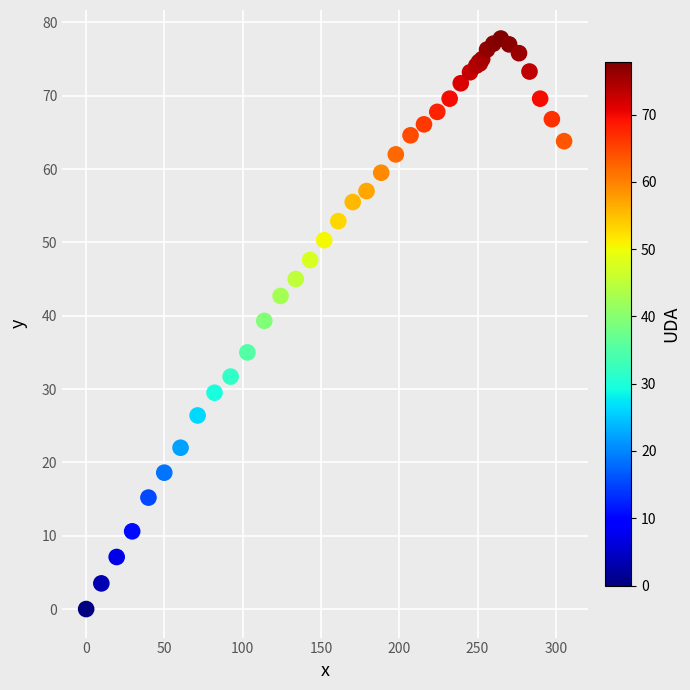

What Y value in the scatter plot is closest to 38?

39.3